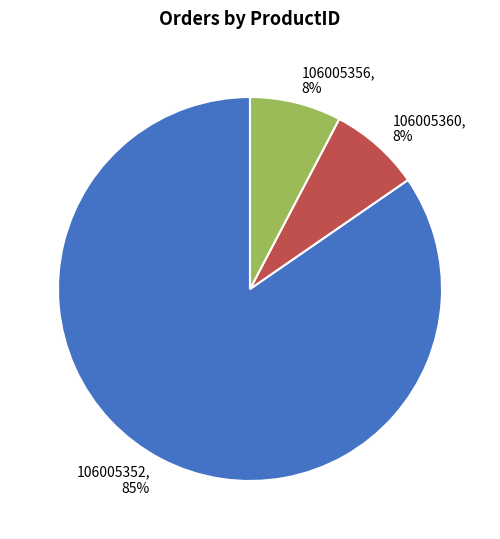

How many slices are in this pie chart?

3